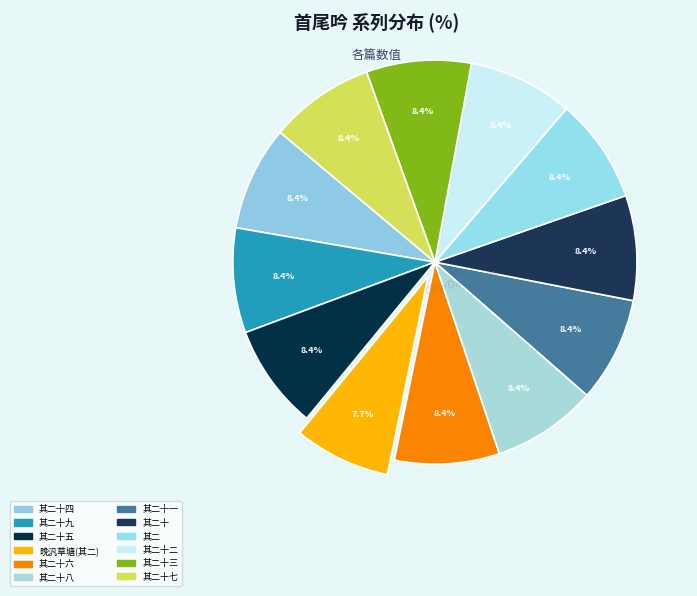

How many slices are in this pie chart?

12